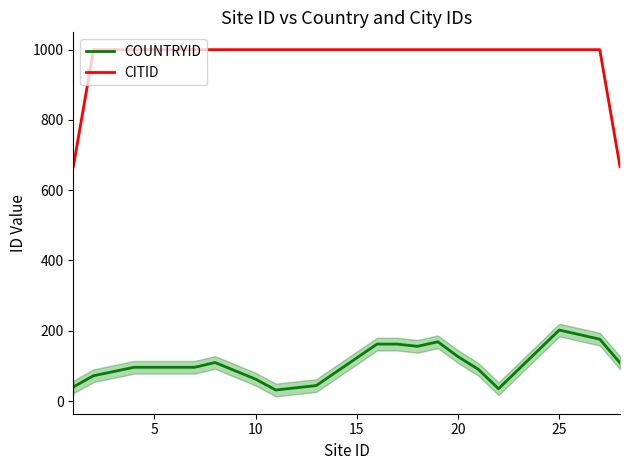

What is the highest value of the COUNTRYID series?

202.0